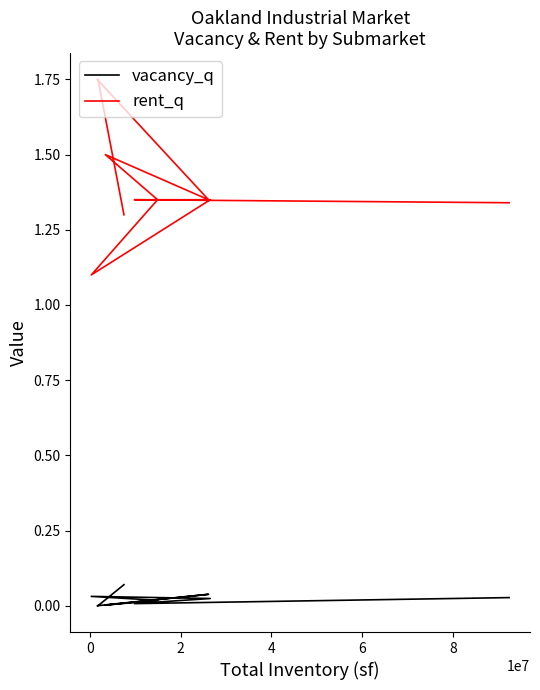

How many interior local peaks does the vacancy_q series have?

2